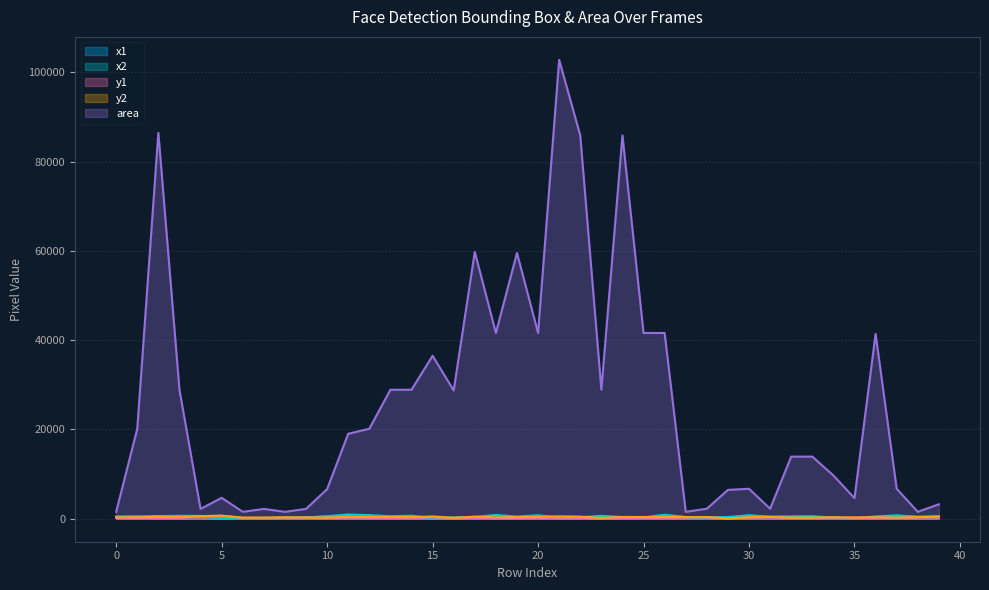

Which category has the highest value in the x1 series?

11